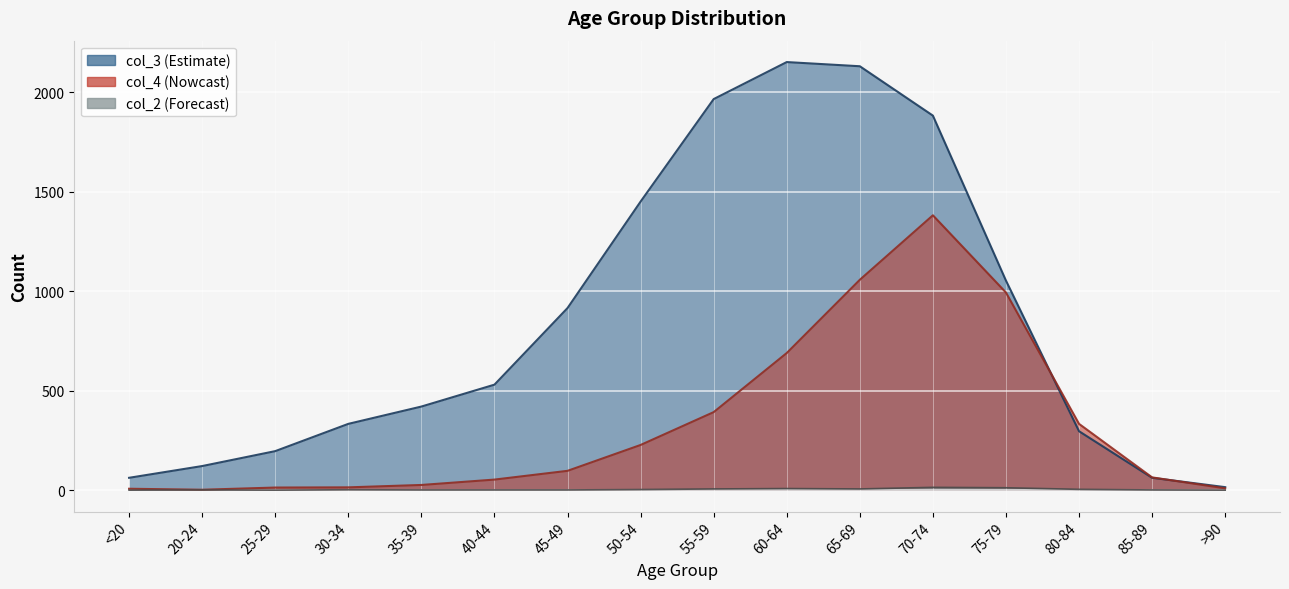

Reading left to right, extract all data points from this chart.

col_2: 0	1	0	2	1	1	1	3	6	8	6	14	12	4	1	0
col_3: 62	121	196	333	420	530	915	1450	1965	2151	2130	1882	1053	296	62	15
col_4: 7	2	13	14	26	53	97	227	392	689	1057	1381	993	333	64	9